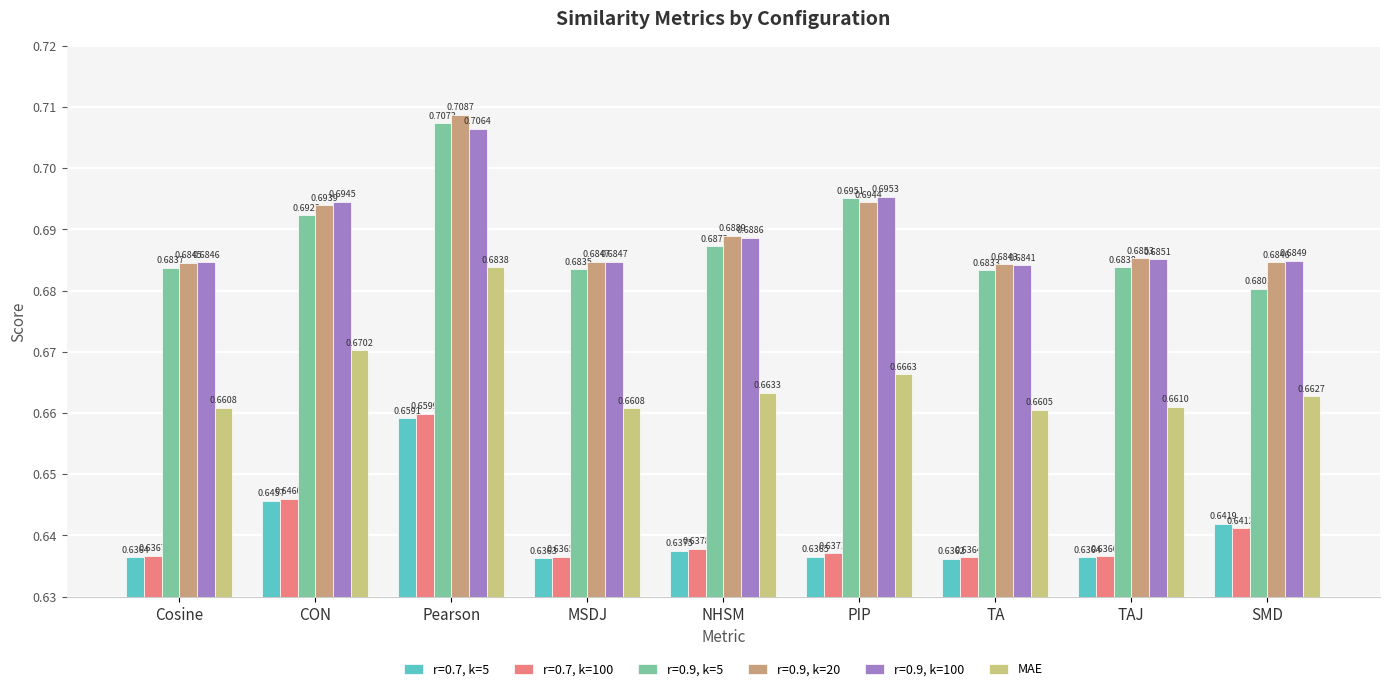

What is the sum of all r=0.7, k=100 values?

5.8